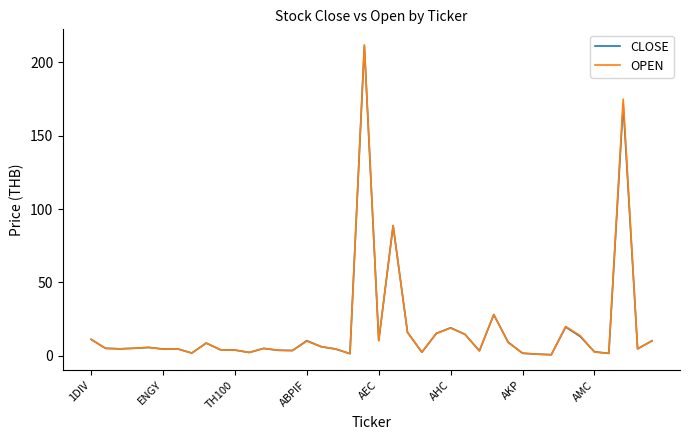

What is the sum of all CLOSE values?

742.1